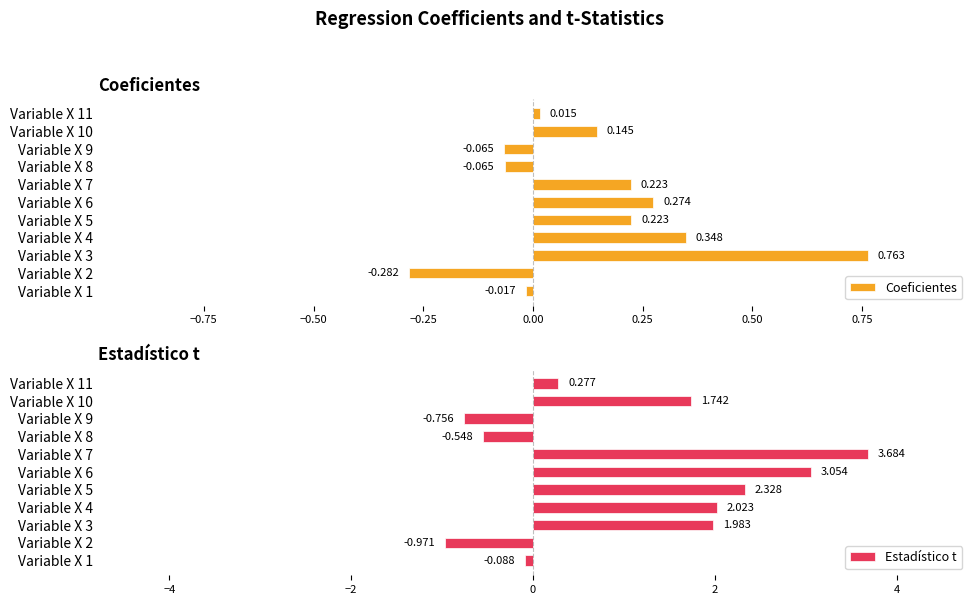

Rank the series at Variable X 1 from lowest to highest value.

Estadístico t, Coeficientes